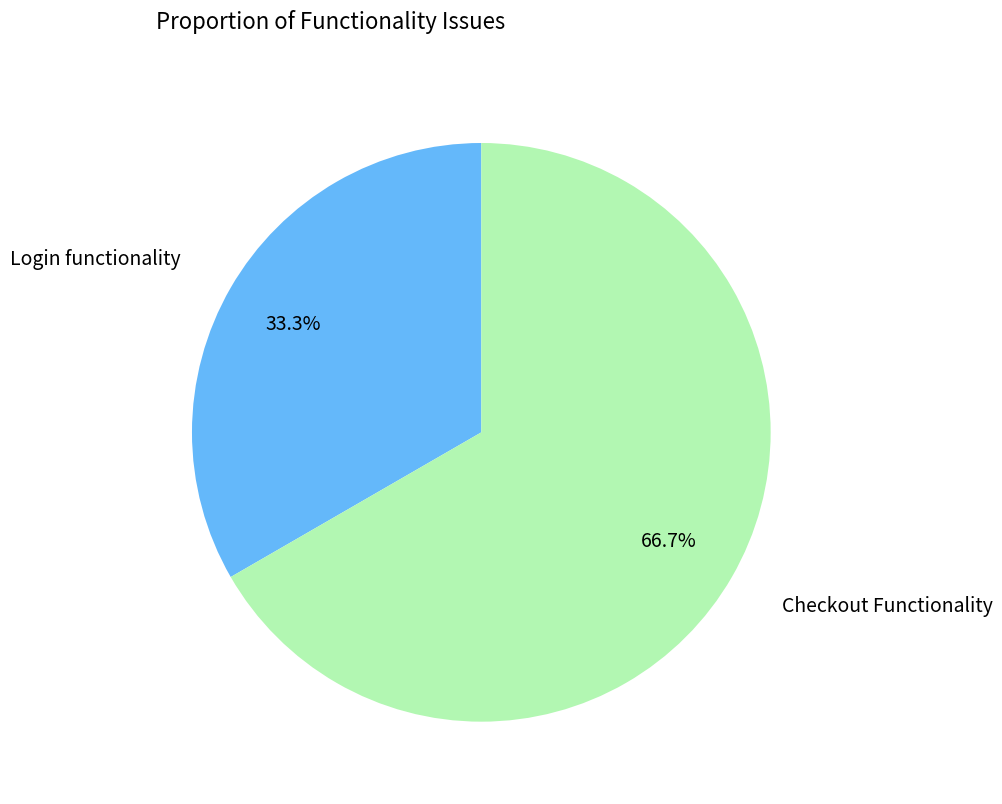

Does any single category account for the majority?

Yes